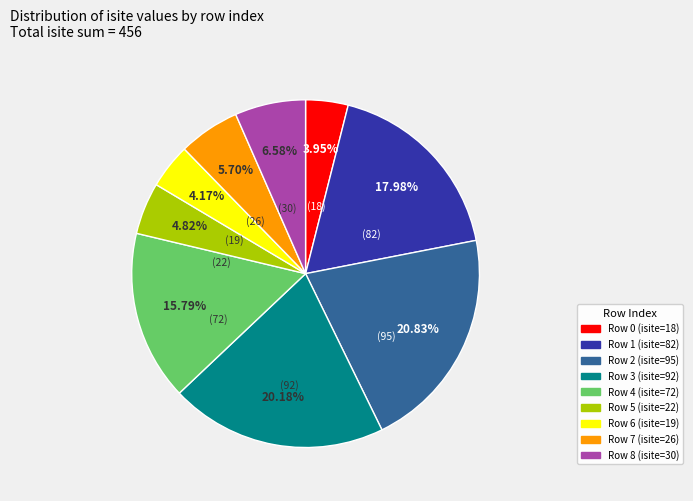

Approximately how many times larger is the value at Row 3 (isite=92) compared to Row 7 (isite=26)?

3.5